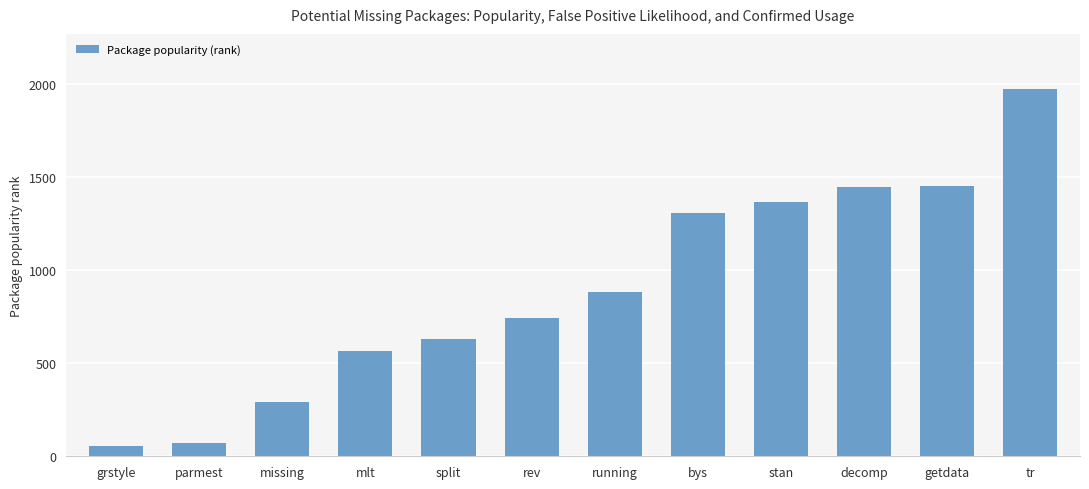

Which label corresponds to the smallest value in the chart?

grstyle